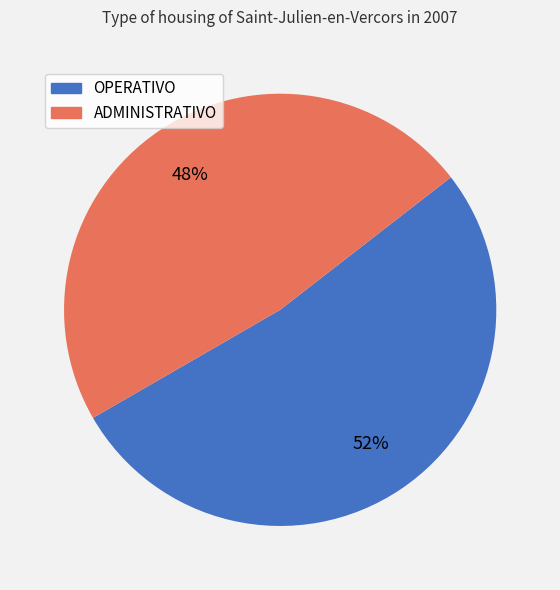

Rank the categories by value from lowest to highest.

ADMINISTRATIVO, OPERATIVO